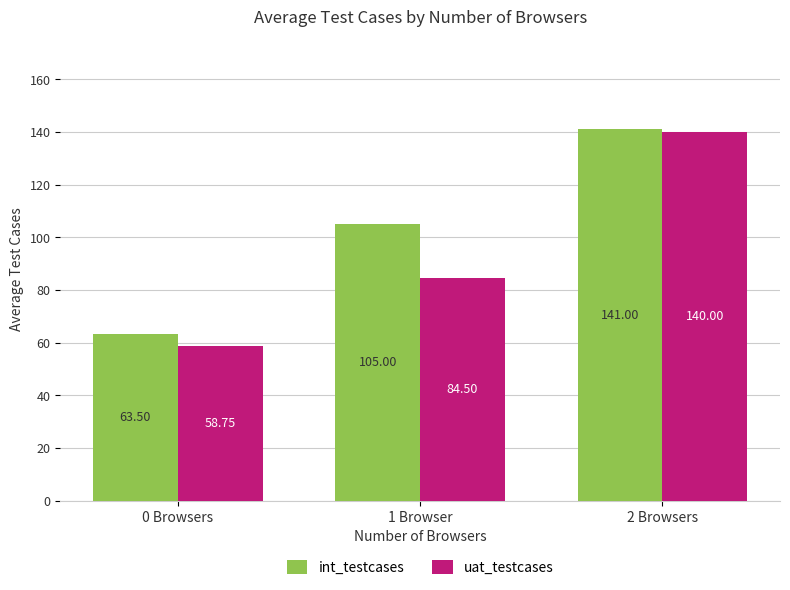

Which series has the largest range (max minus min)?

uat_testcases